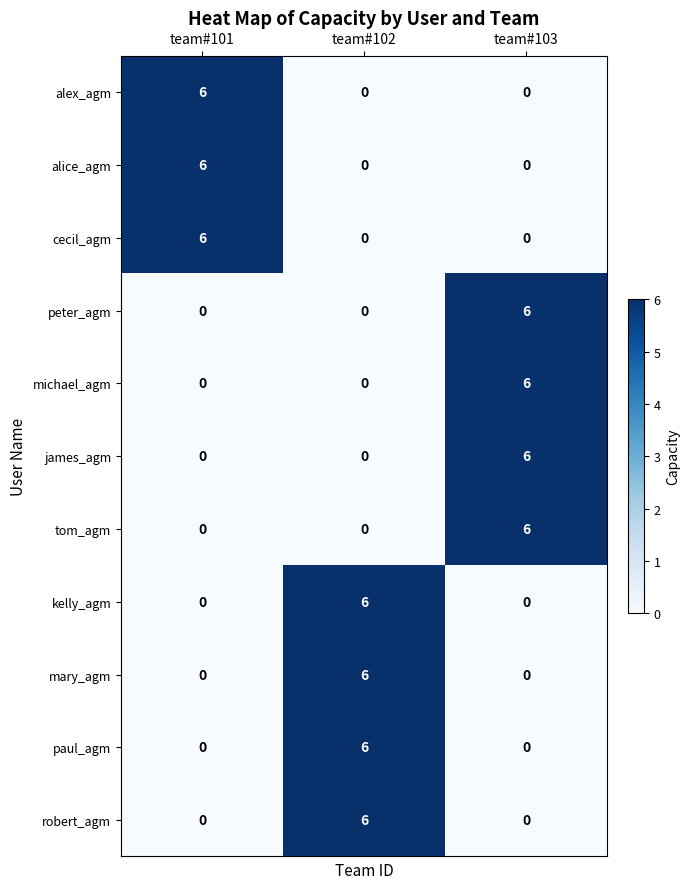

What is the difference between the highest and lowest values at team#103?

6